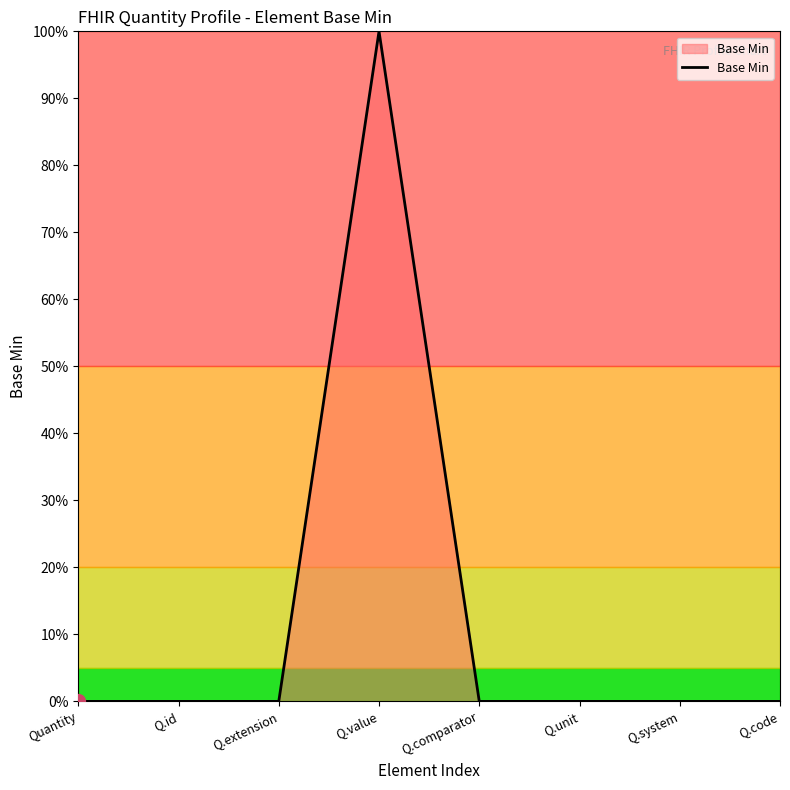

Does the chart display data point markers on the line(s)?

No